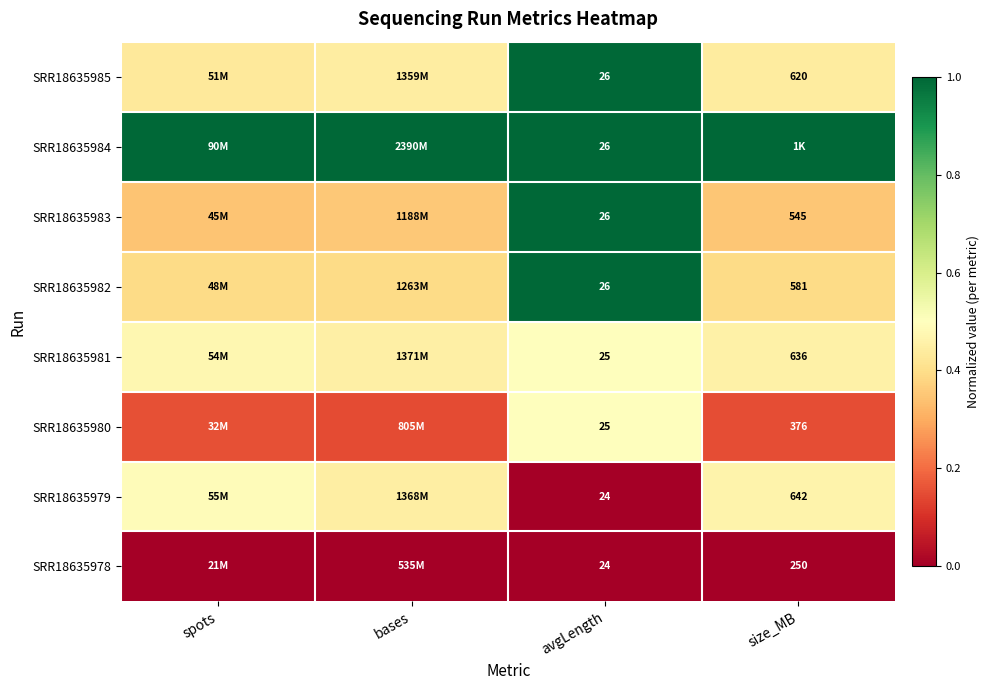

How many distinct data groups are displayed?

8